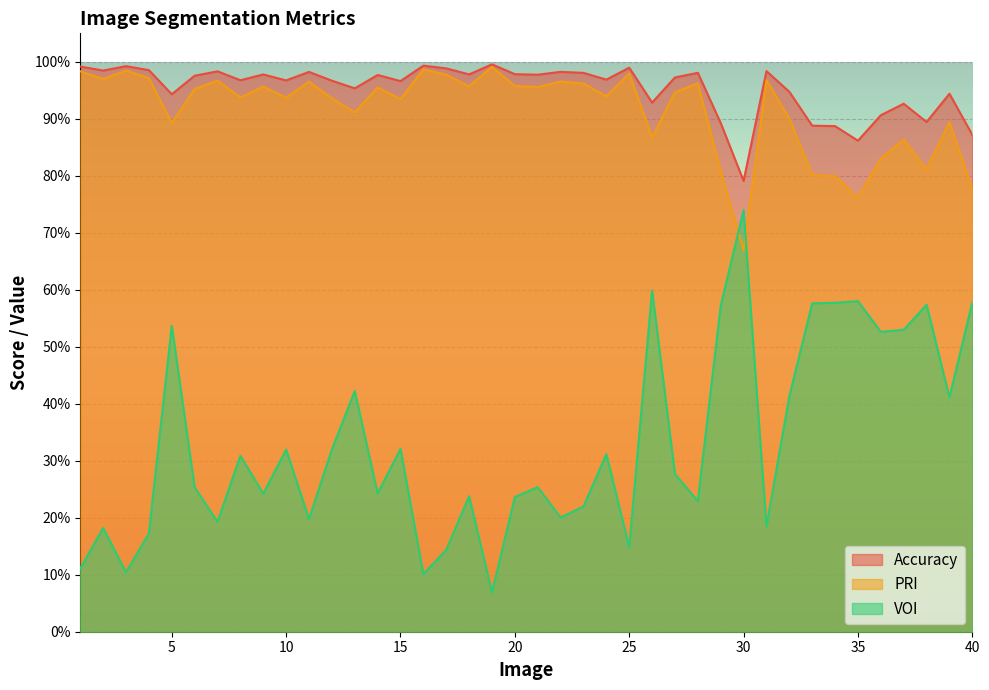

True or false: Accuracy and VOI cross at least once.

False